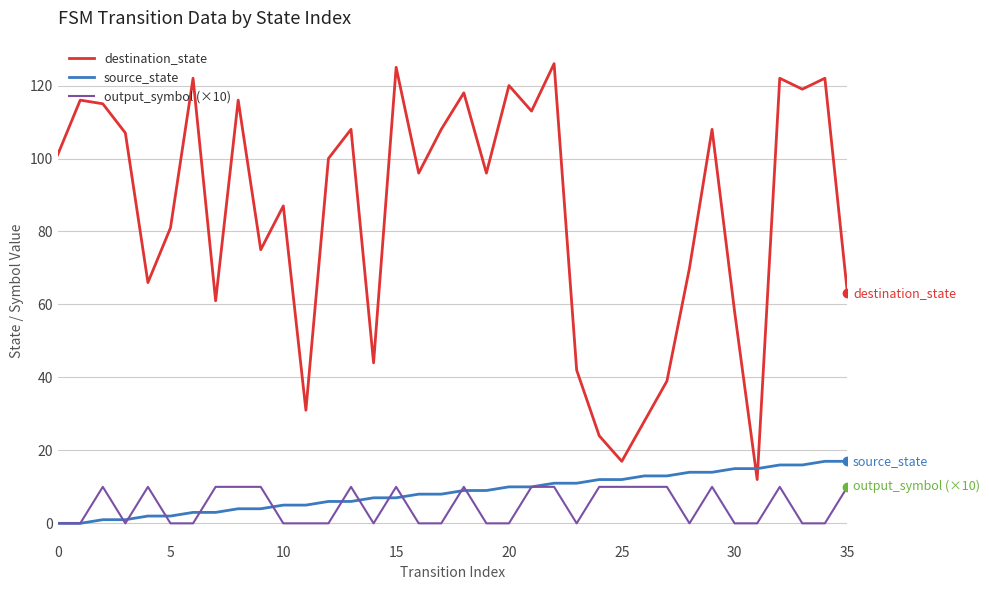

In destination_state, how many points are higher than both neighbors (excluding endpoints)?

12